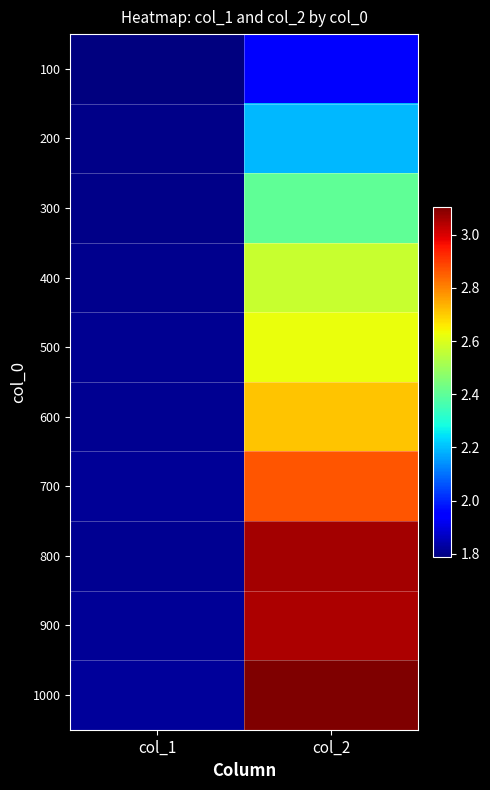

What is the maximum value shown in the chart?

3.1